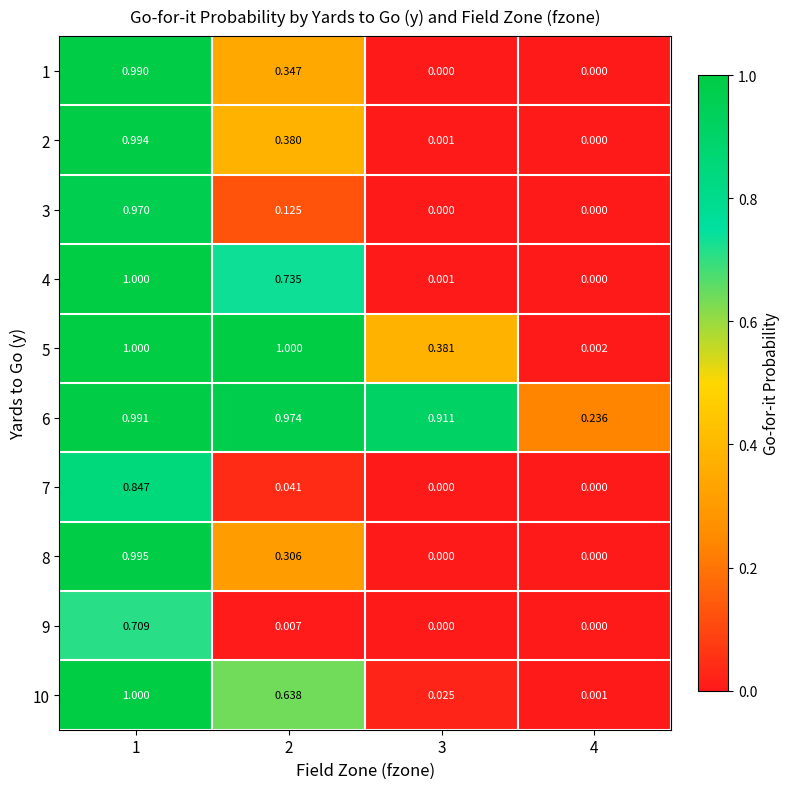

Is the value of 10 at 2 greater than the value of 4 at 2?

No